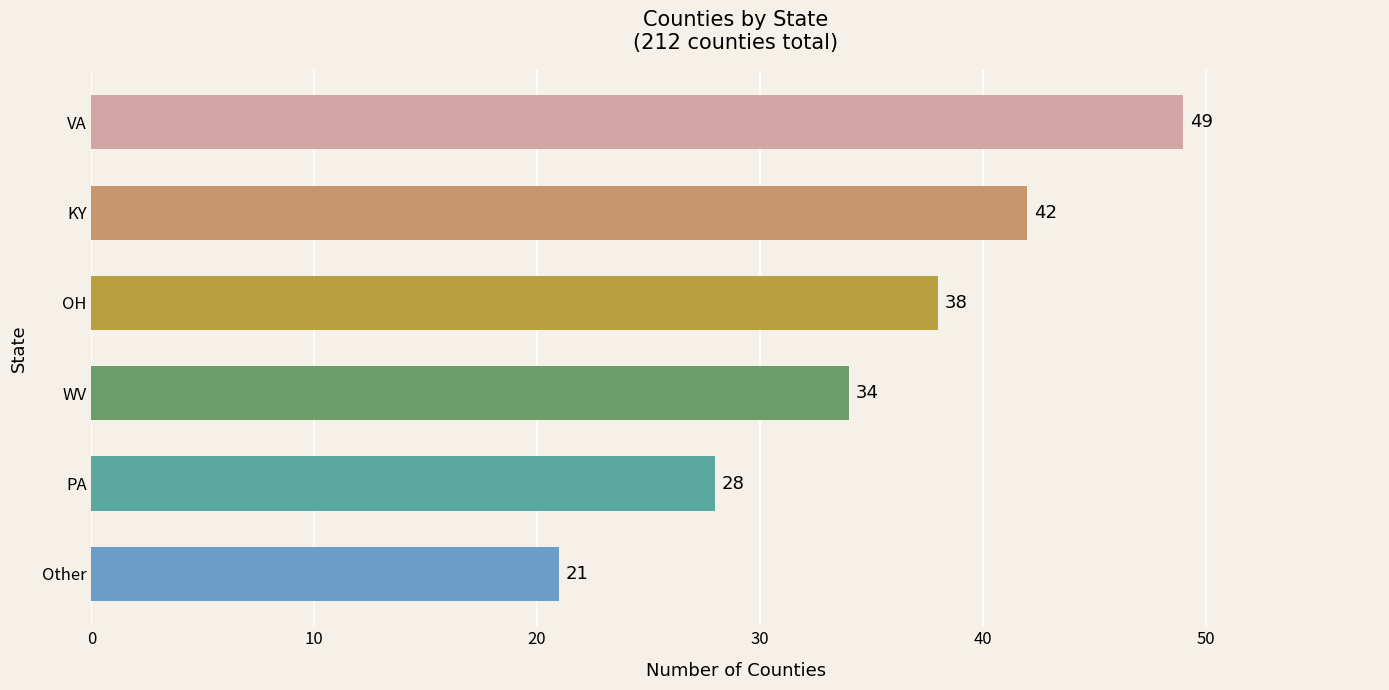

Rank the categories by value from highest to lowest.

VA, KY, OH, WV, PA, Other